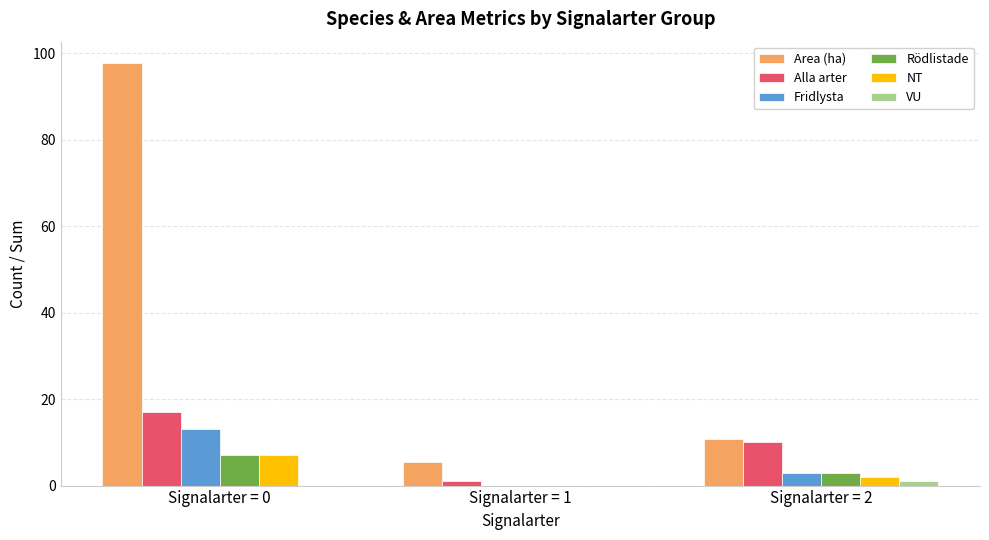

What is the sum of all Area (ha) values?

113.9